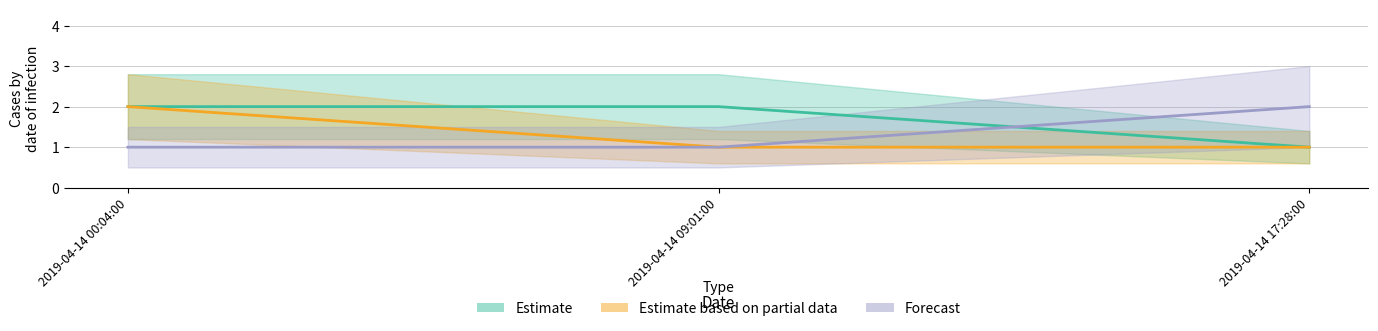

Rank the series at 2019-04-14 17:28:00 from highest to lowest value.

Forecast, Estimate, Estimate based on partial data